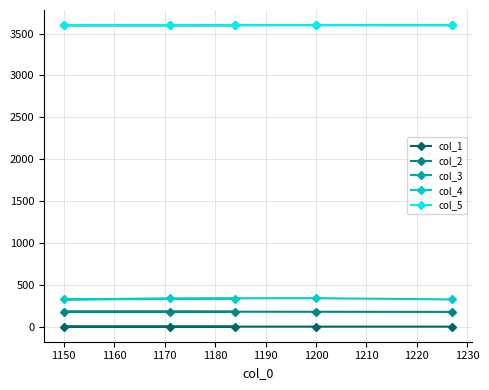

What are all the series names shown in the legend?

col_1, col_2, col_3, col_4, col_5